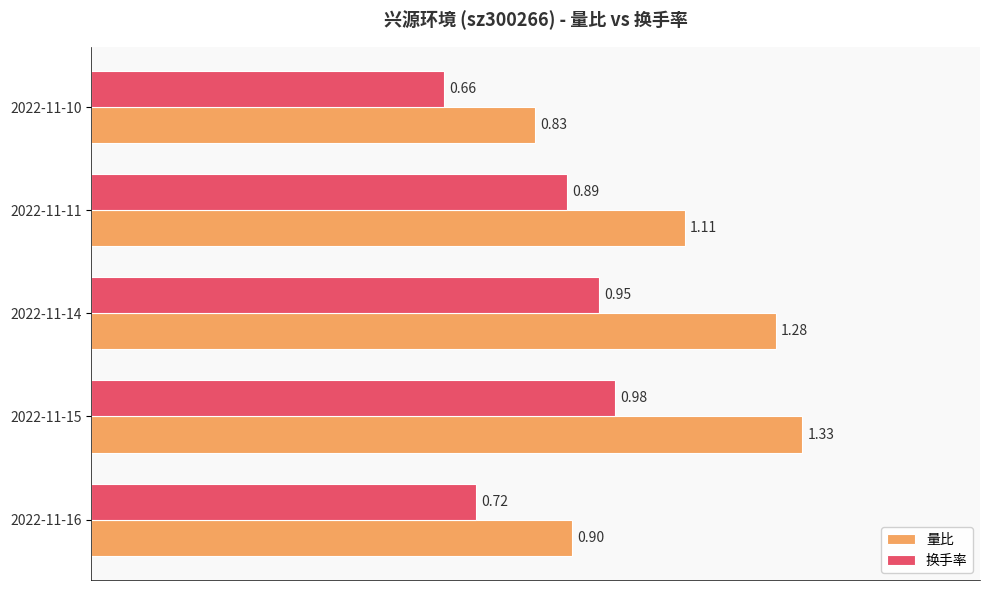

List the labels in order of 换手率 value, largest first.

2022-11-15, 2022-11-14, 2022-11-11, 2022-11-16, 2022-11-10